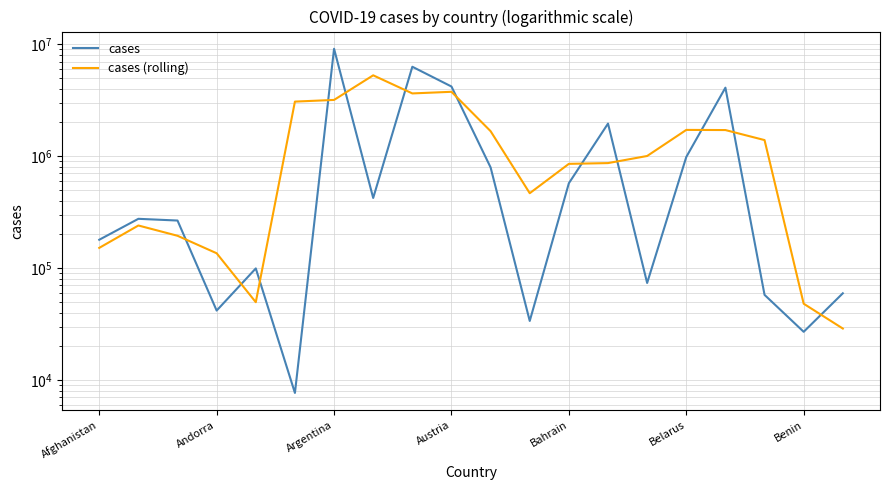

At which label is cases closest to 4554491?

Austria